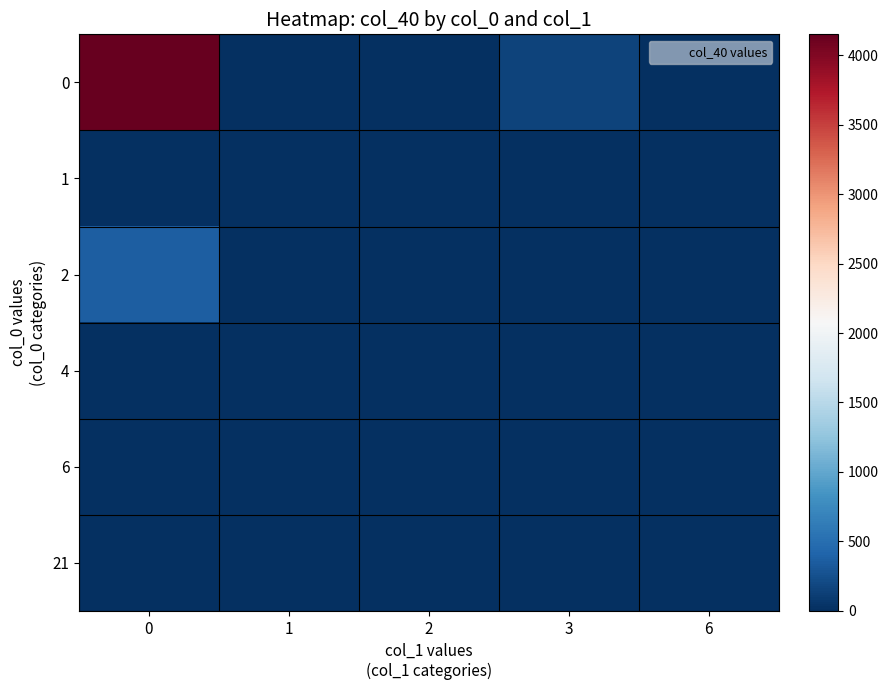

Reading right to left, what are all the values shown in this chart?

0: 6=0	3=154	2=0	1=0	0=4150
1: 6=0	3=0	2=0	1=0	0=0
2: 6=0	3=0	2=0	1=0	0=358
4: 6=0	3=0	2=0	1=0	0=0
6: 6=0	3=0	2=0	1=0	0=0
21: 6=0	3=0	2=0	1=0	0=0